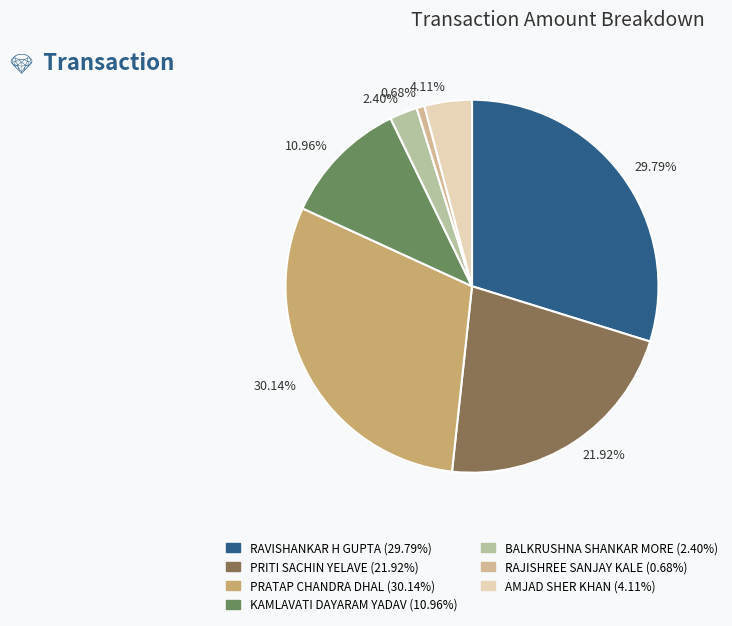

Approximately how many times larger is the value at 29.79% compared to 30.14%?

1.0